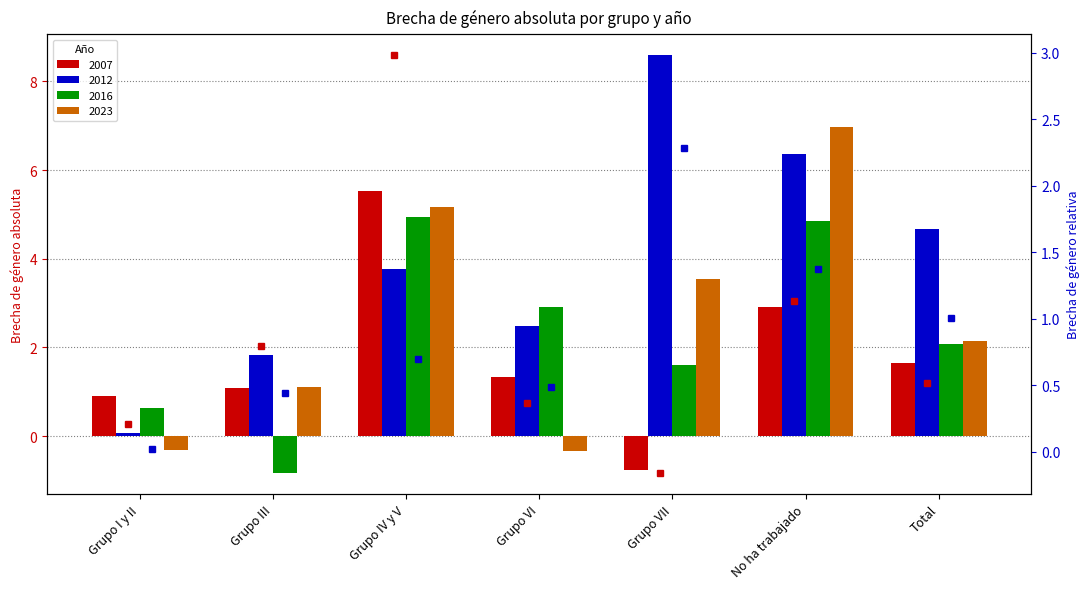

What is the difference between the highest and lowest values at No ha trabajado?

0.2